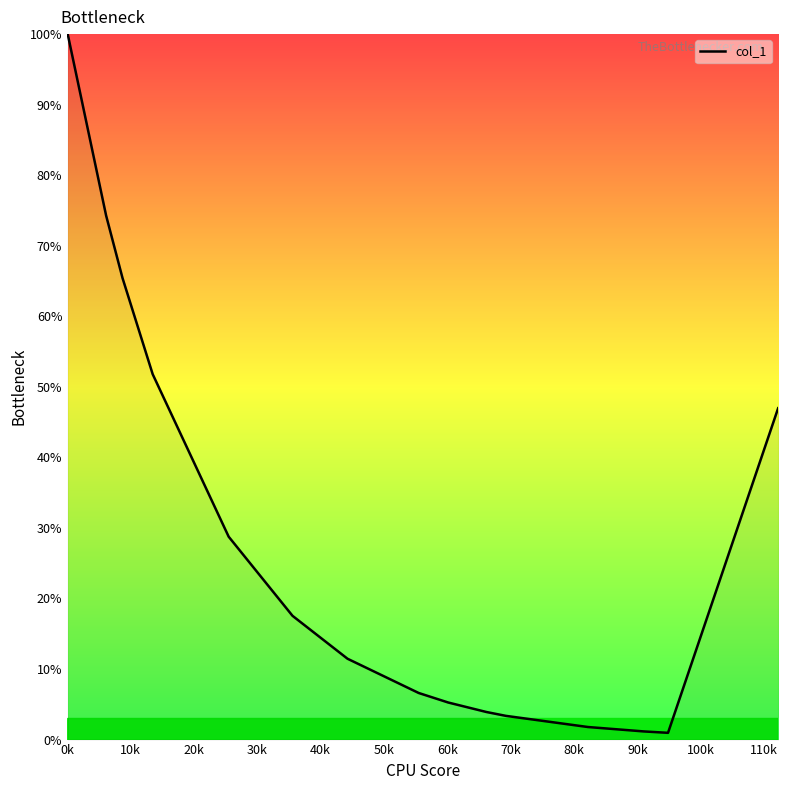

What is the greatest value displayed?

100.0